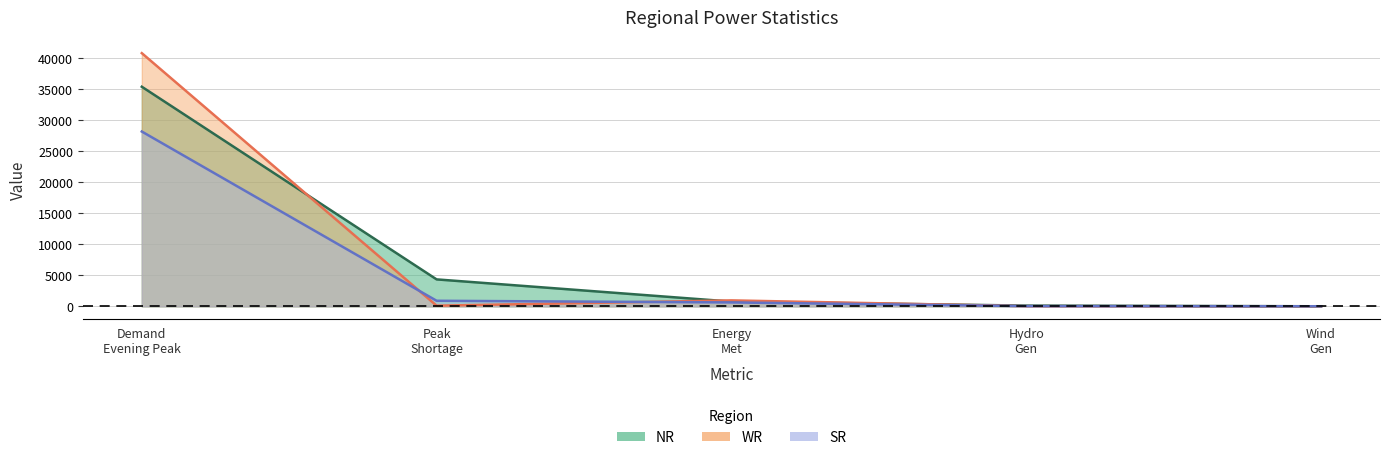

What is the approximate value of WR at Peak Shortage?

107